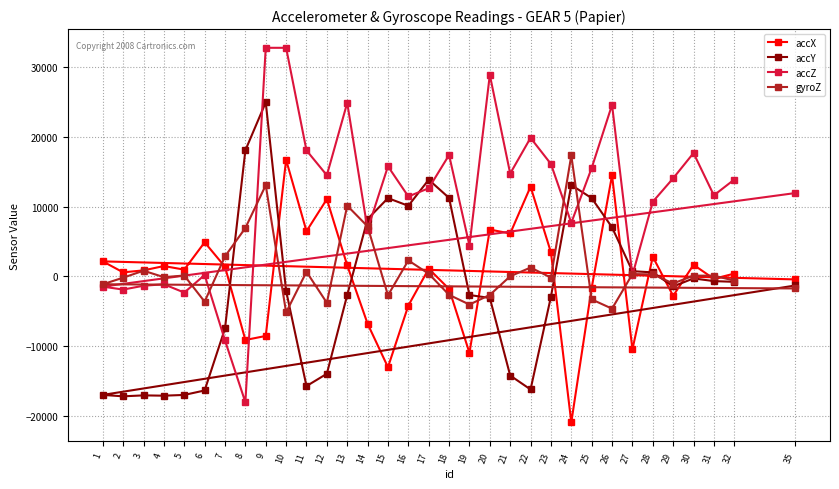

At which category is the sum across all series the highest?

9